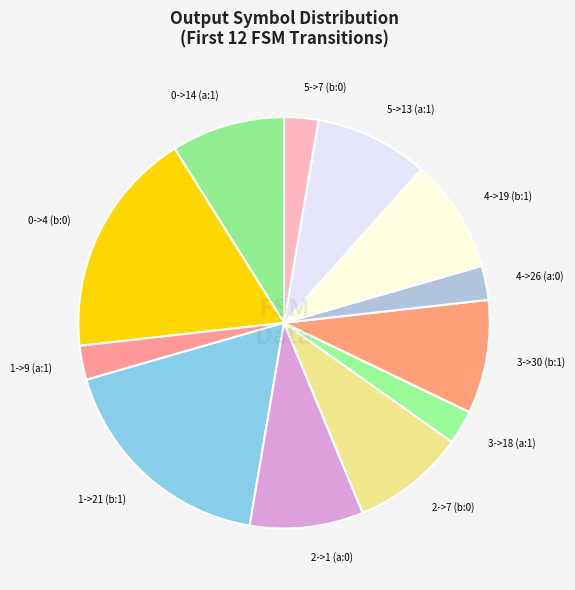

Is it true that 5->13 (a:1) is 9% of the pie?

True